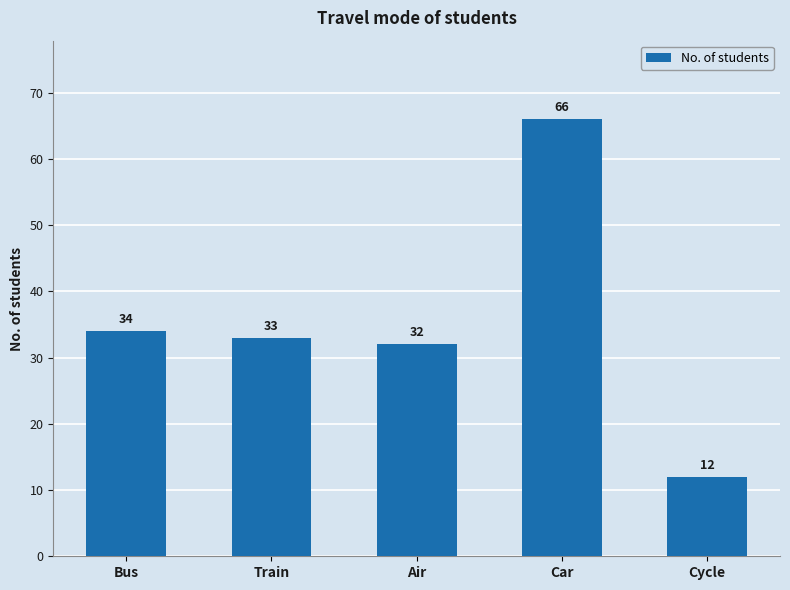

Reading right to left, list all the values displayed in this chart.

Cycle=12	Car=66	Air=32	Train=33	Bus=34